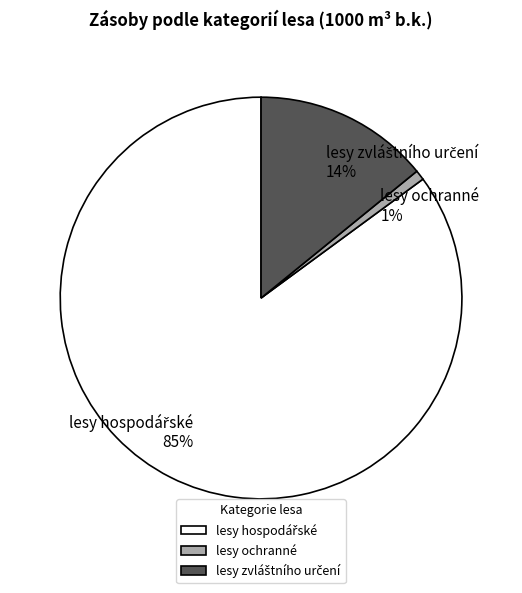

What percentage is the lesy ochranné slice, to the nearest percent?

1%